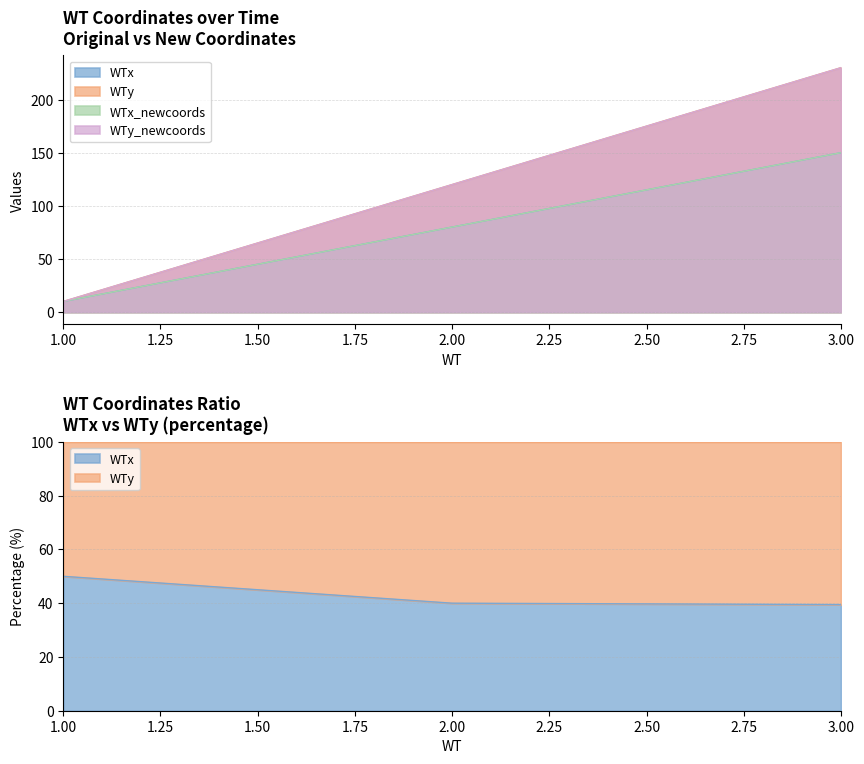

Where does the WTx series first go above 80?

3